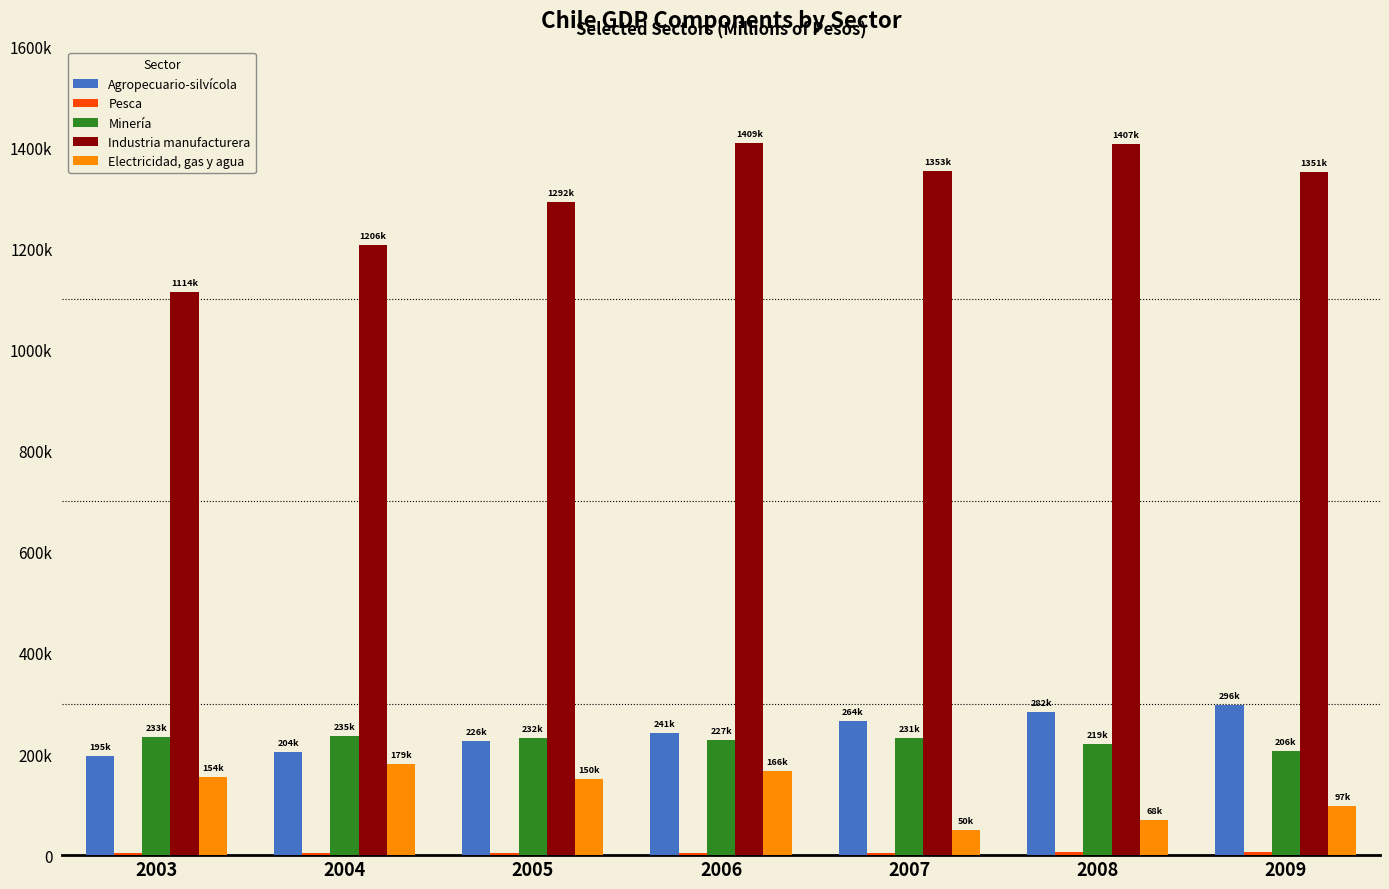

Does the chart contain stacked bars?

No